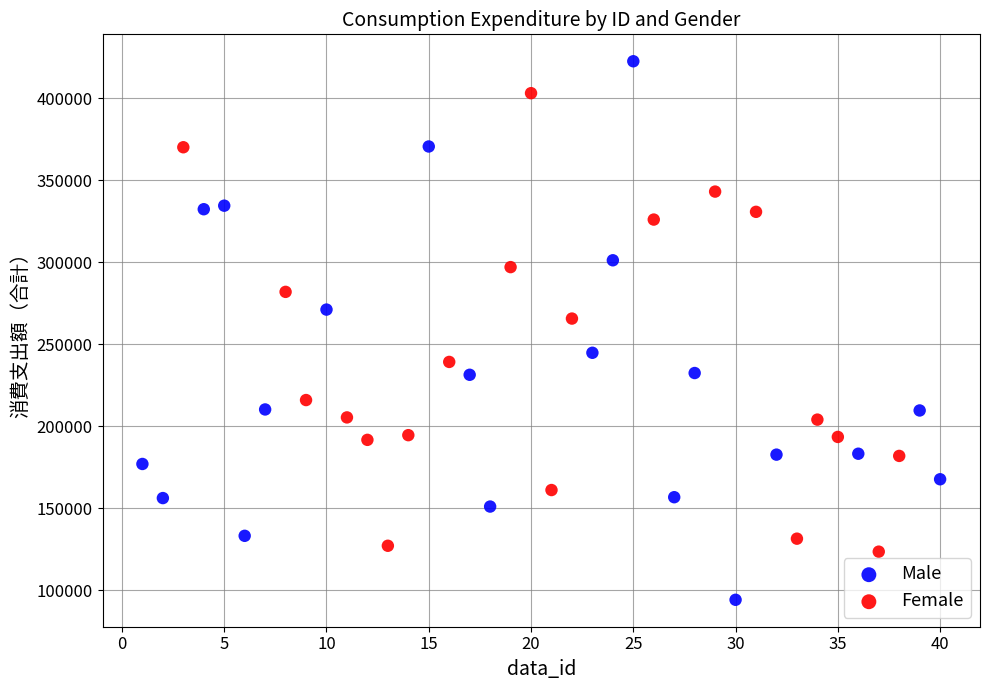

Which series has the widest spread of Y values?

Male